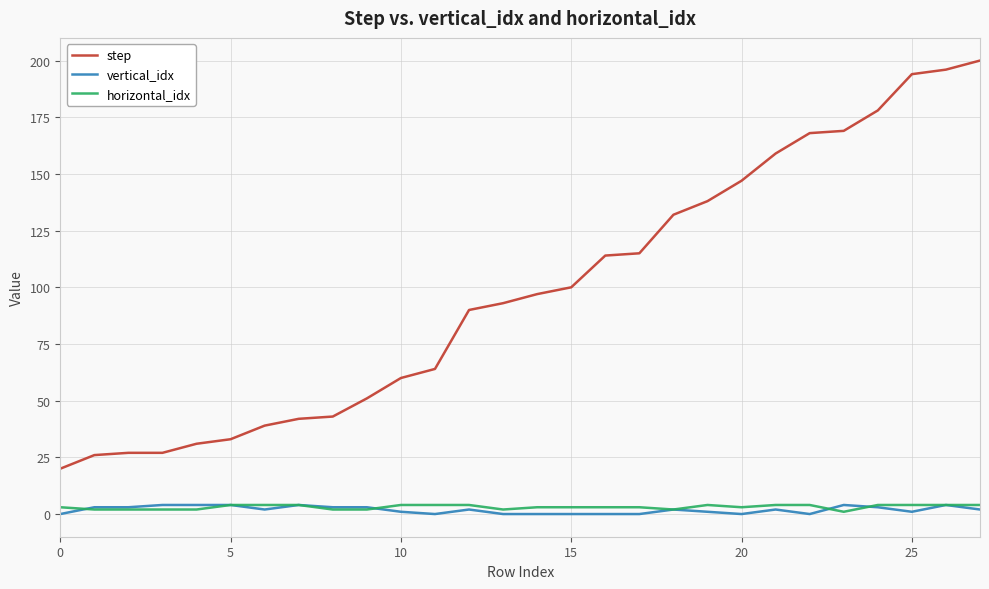

Reading left to right, transcribe all the data shown in this chart.

step: 20	26	27	27	31	33	39	42	43	51	60	64	90	93	97	100	114	115	132	138	147	159	168	169	178	194	196	200
vertical_idx: 0	3	3	4	4	4	2	4	3	3	1	0	2	0	0	0	0	0	2	1	0	2	0	4	3	1	4	2
horizontal_idx: 3	2	2	2	2	4	4	4	2	2	4	4	4	2	3	3	3	3	2	4	3	4	4	1	4	4	4	4